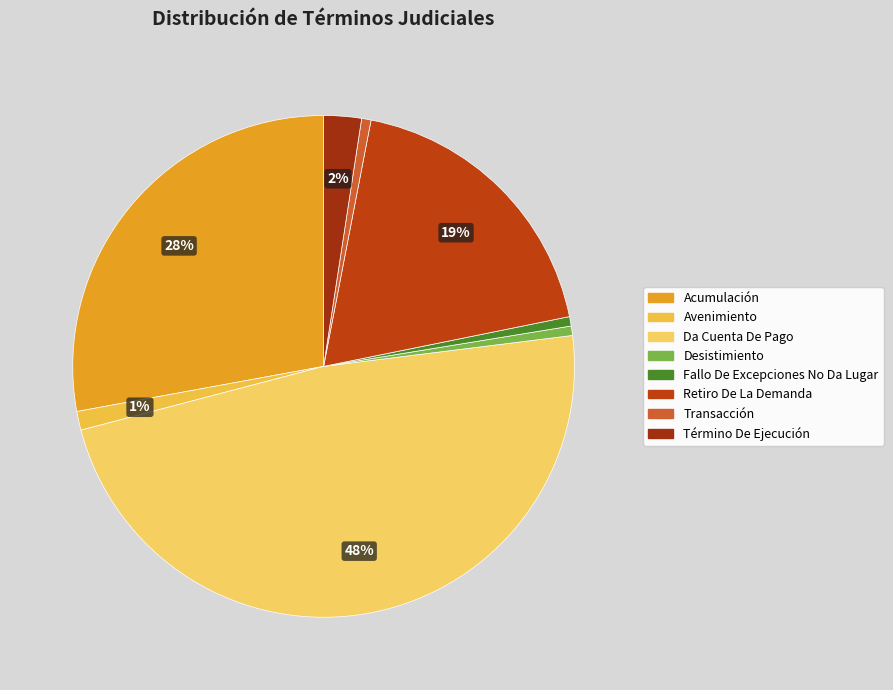

How much of the chart is everything except Fallo De Excepciones No Da Lugar?

99.4%